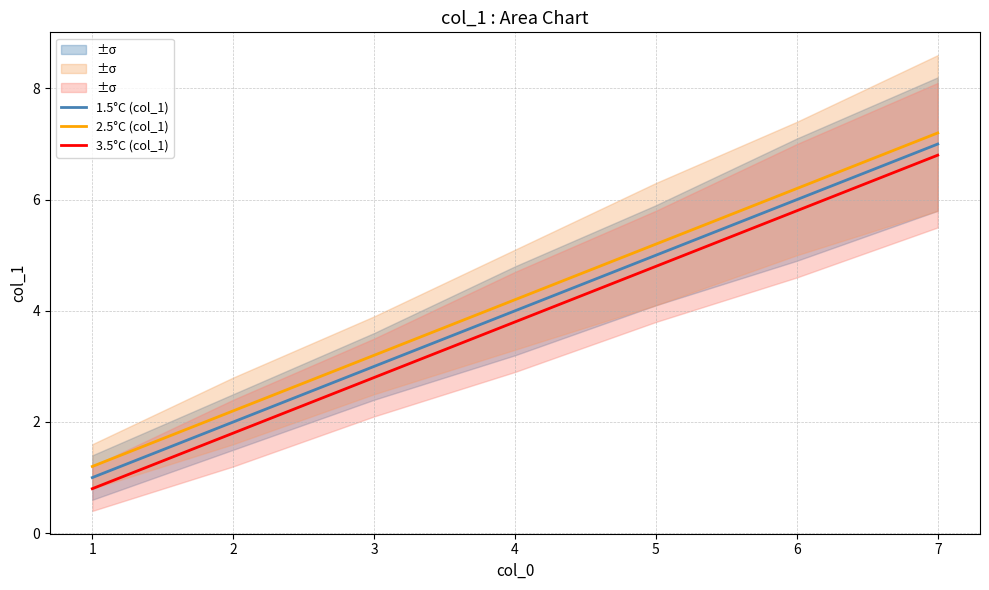

List the labels in order of 2.5°C (col_1) value, largest first.

7, 6, 5, 4, 3, 2, 1